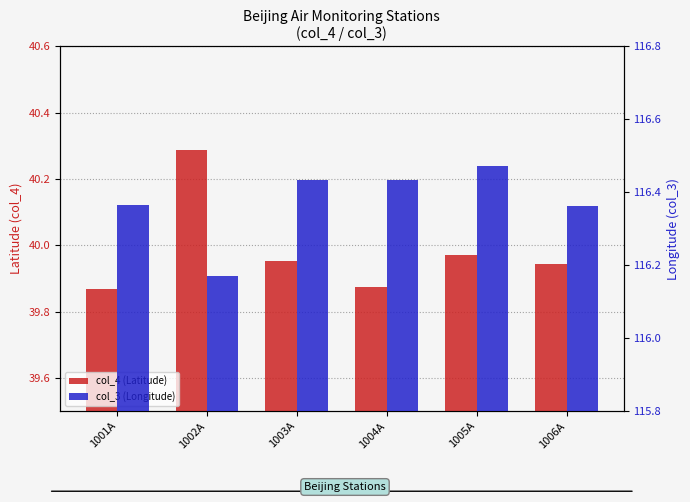

Read the col_3 (Longitude) value at 1004A.

116.4